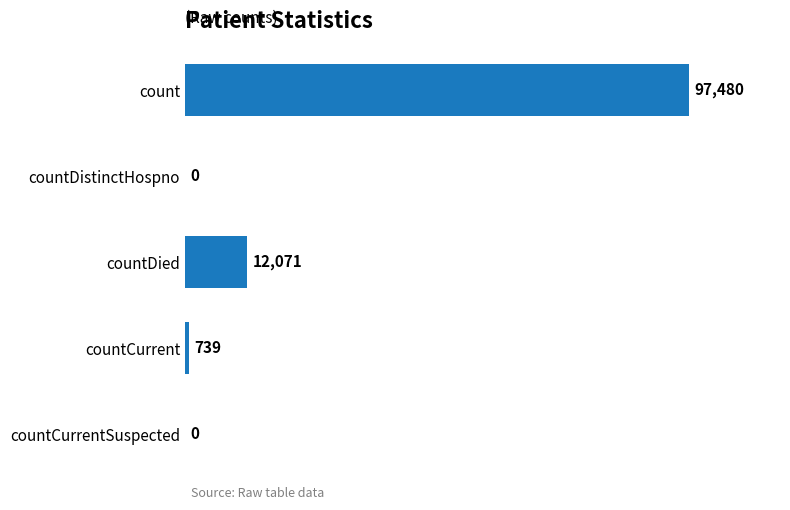

Count the number of data series in this chart.

1